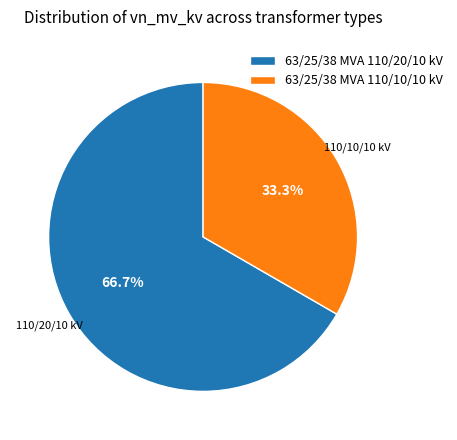

To the nearest percent, what is the difference between the largest and smallest slice percentages?

33%